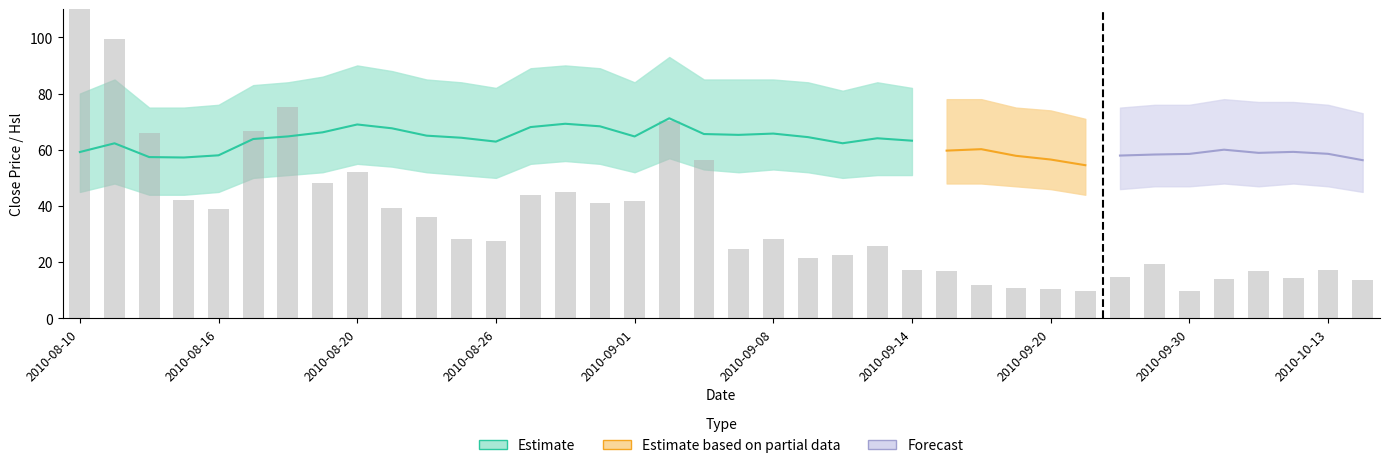

What is the maximum value shown in the chart?

120.0